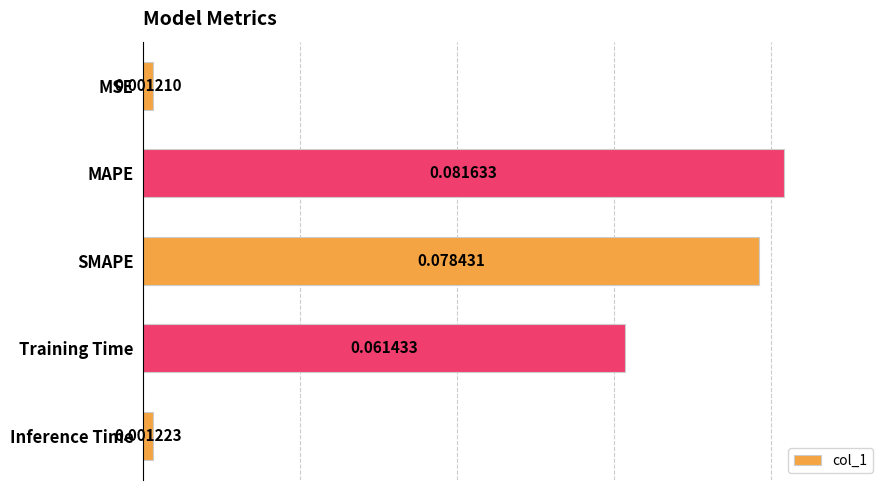

Which has a higher value, MAPE or MSE?

MAPE